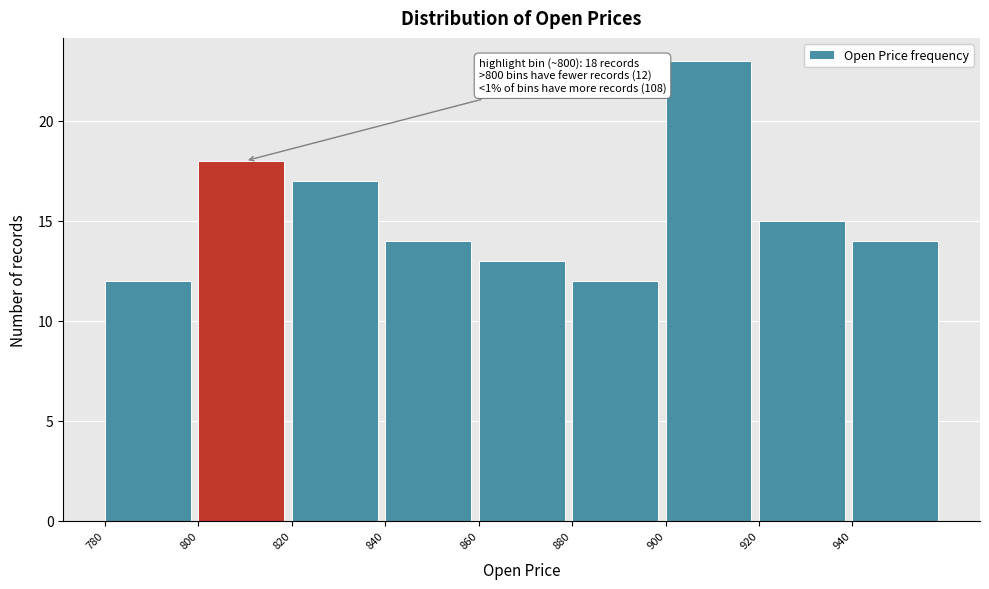

Over which range of the x-axis is the bar tallest?

900 to 920